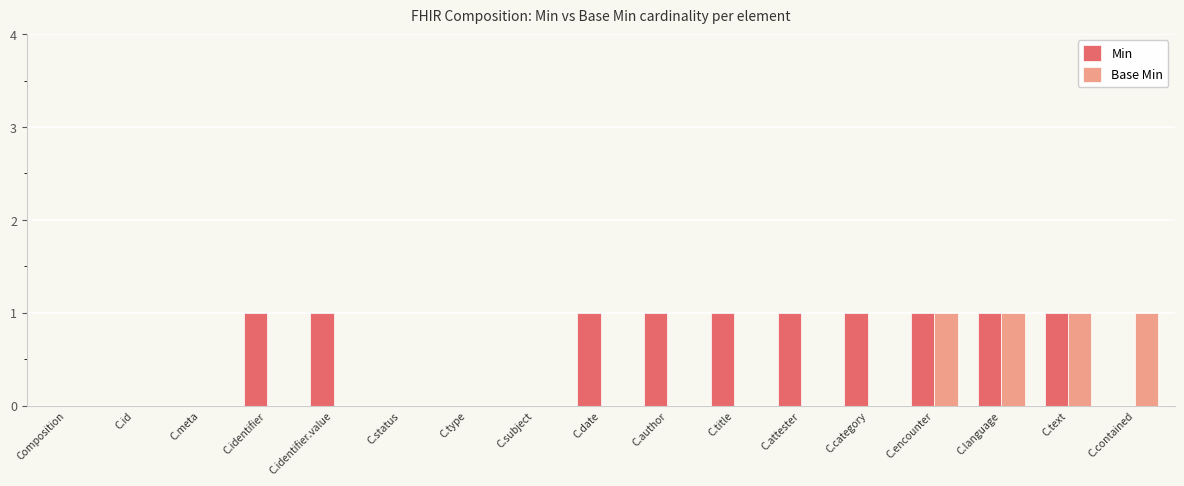

True or false: Base Min has a value of 1 at C.contained.

True